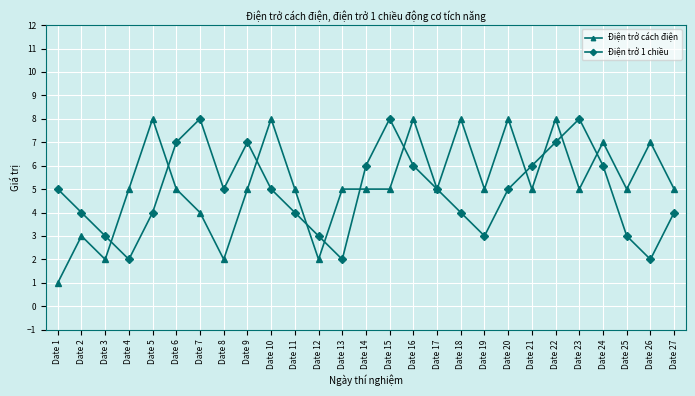

Rank the series at Date 15 from lowest to highest value.

Điện trở cách điện, Điện trở 1 chiều